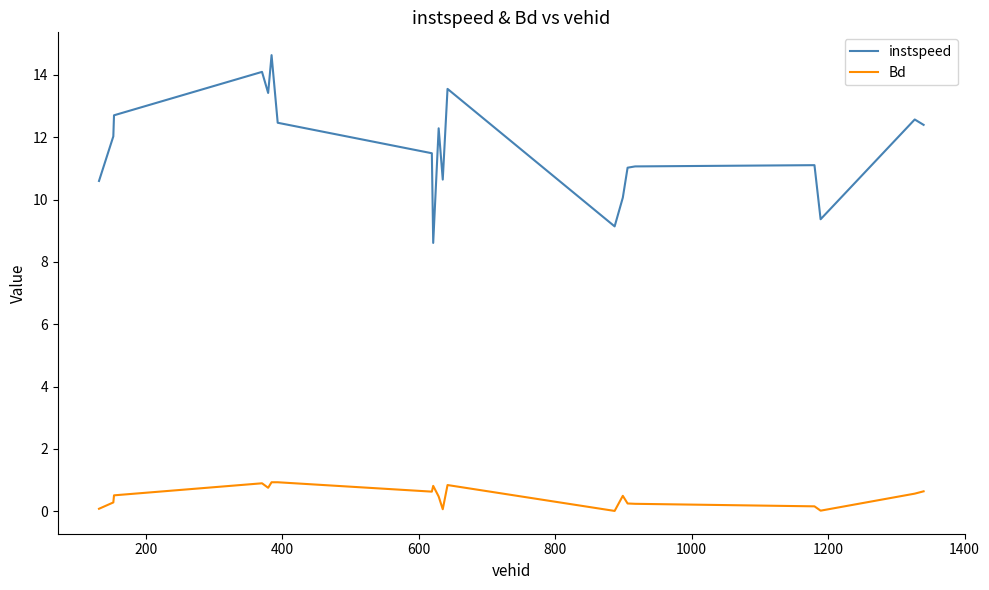

Which series has the widest spread of values?

instspeed